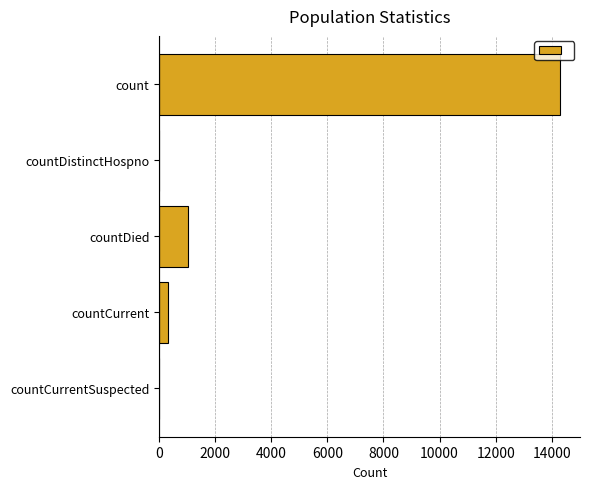

Where is the data nearest to the value 7146?

countDied